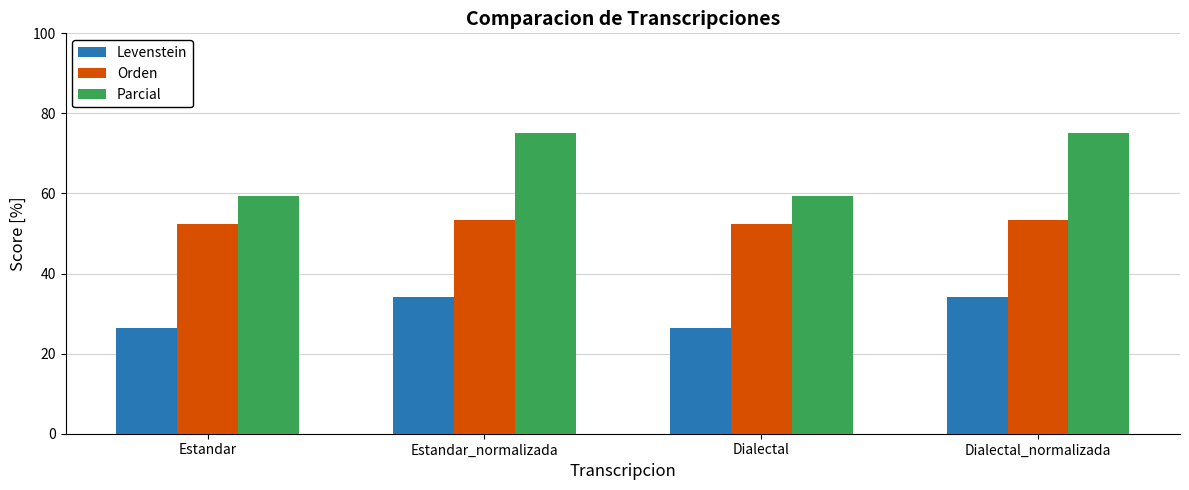

What is the sum of the Orden values at Estandar and Dialectal_normalizada?

105.9